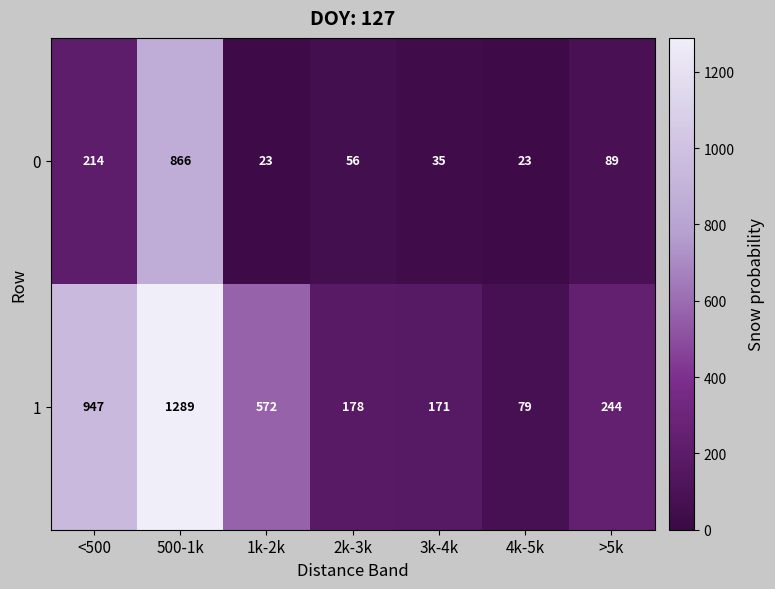

True or false: 0 has a value of 34 at 4k-5k.

False